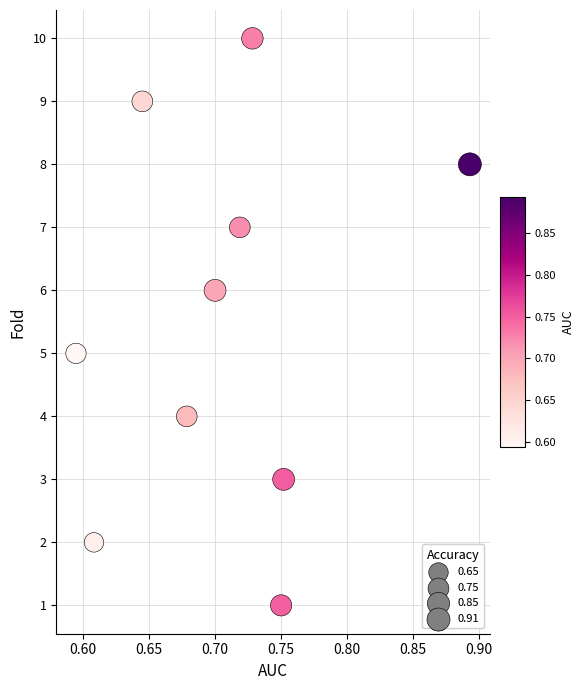

What is the average Y value?

6